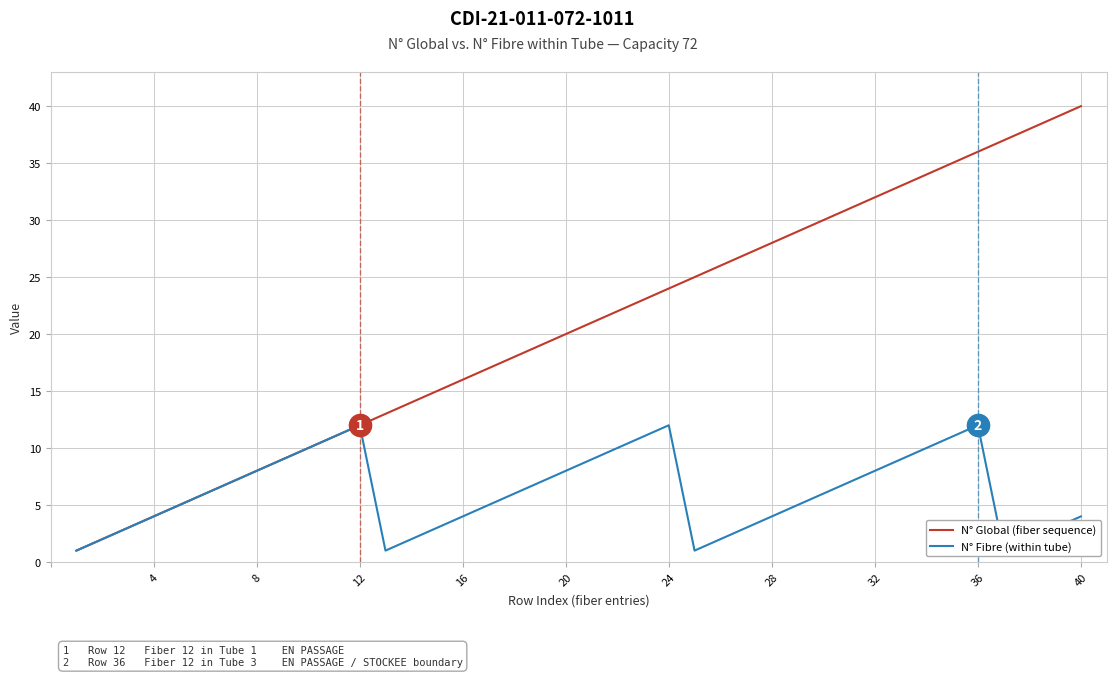

Reading left to right, what are all the values shown in this chart?

N° Global (fiber sequence): 1	2	3	4	5	6	7	8	9	10	11	12	13	14	15	16	17	18	19	20	21	22	23	24	25	26	27	28	29	30	31	32	33	34	35	36	37	38	39	40
N° Fibre (within tube): 1	2	3	4	5	6	7	8	9	10	11	12	1	2	3	4	5	6	7	8	9	10	11	12	1	2	3	4	5	6	7	8	9	10	11	12	1	2	3	4